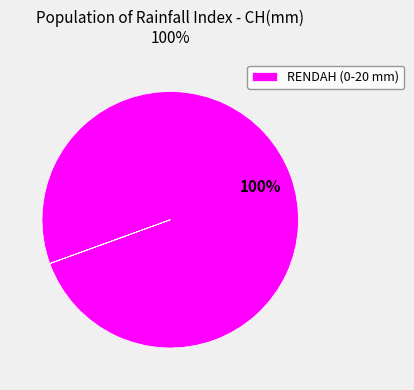

Does any single category account for the majority?

Yes